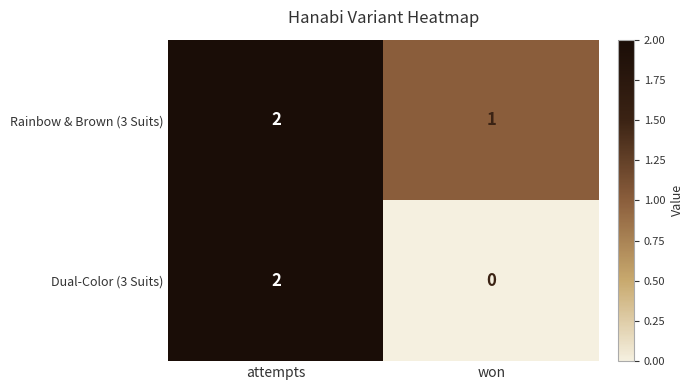

The value of Rainbow & Brown (3 Suits) at attempts is 2. True or false?

True